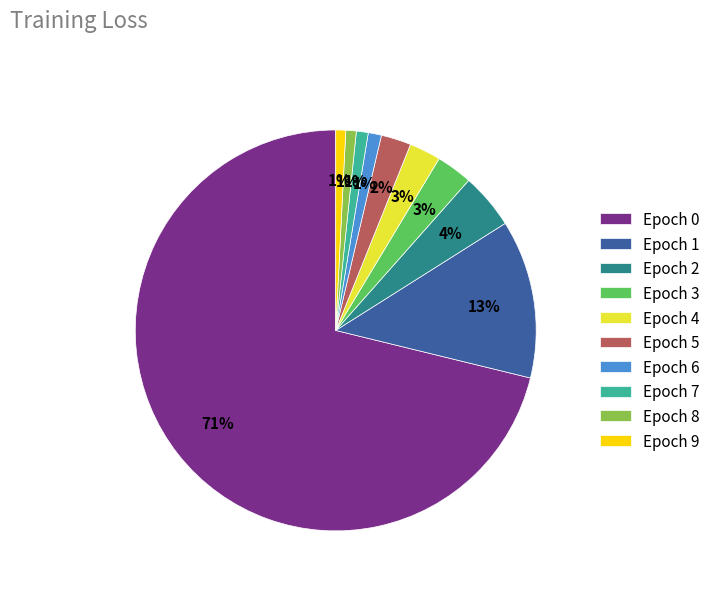

Do Epoch 5 and Epoch 8 together represent more than half of the pie?

No